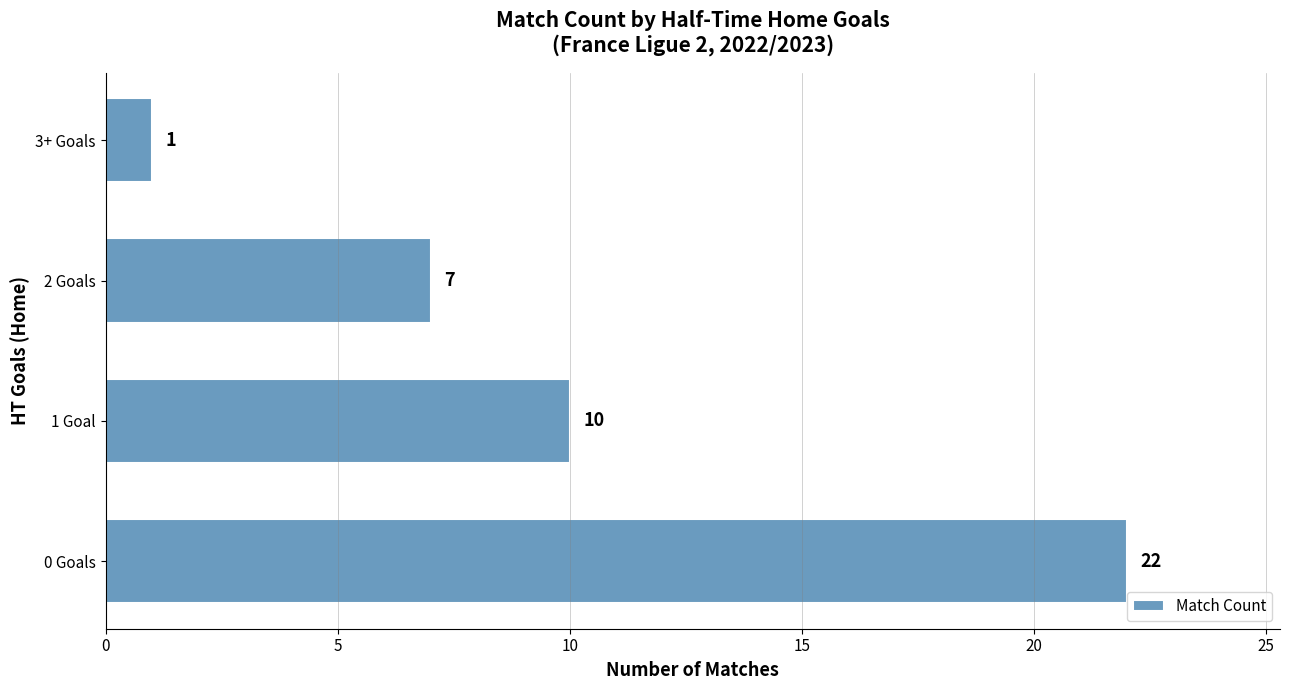

Reading top to bottom, transcribe all the data shown in this chart.

1	7	10	22